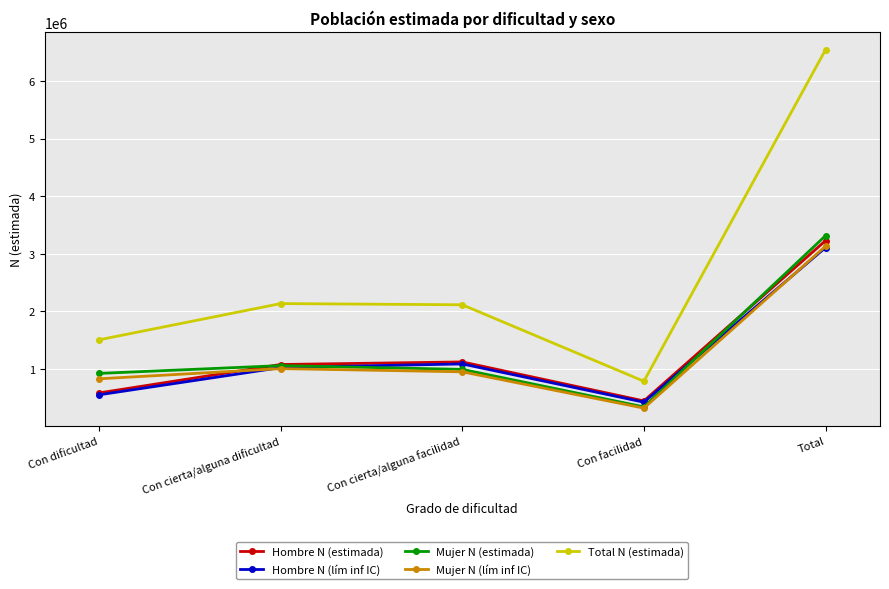

How many lines are shown in the chart?

5